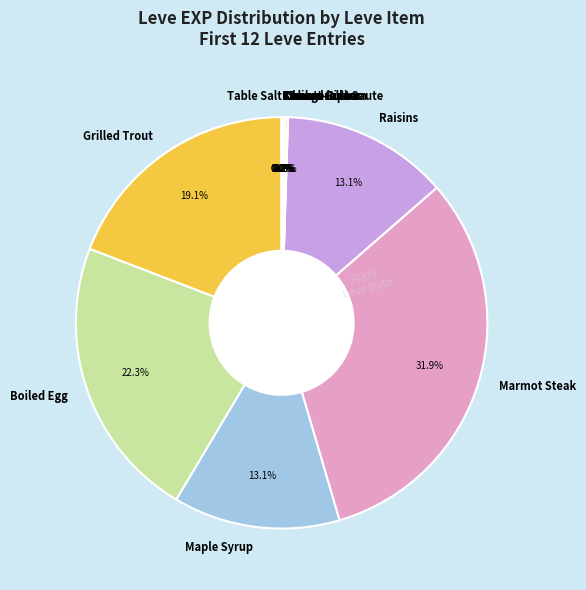

What percentage is the Maple Syrup slice, to the nearest percent?

13%